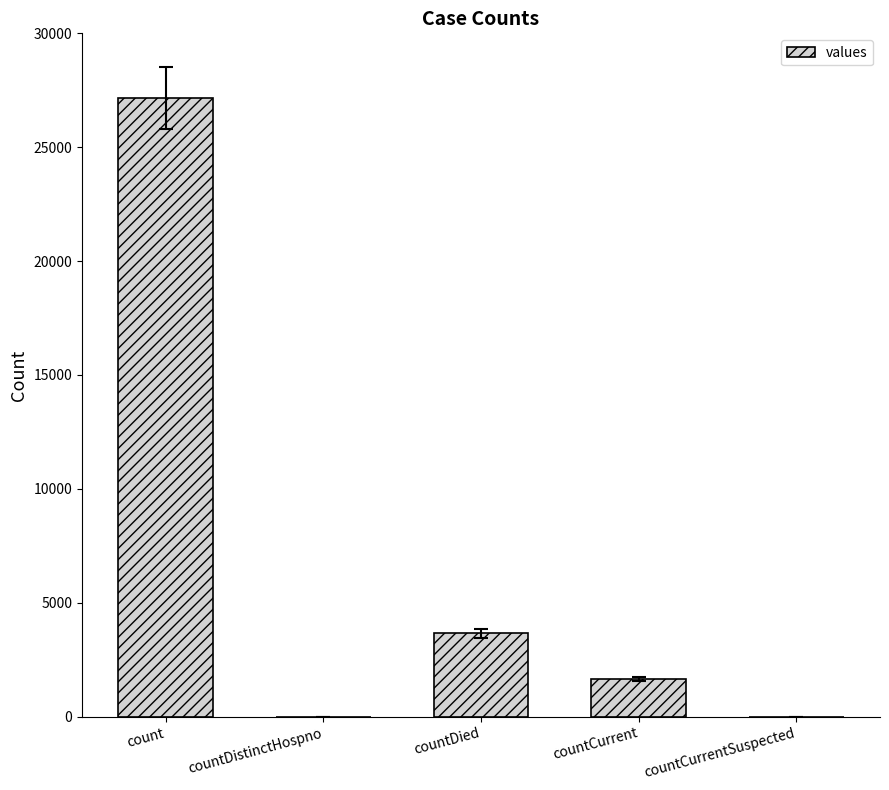

Which label corresponds to the largest value in the chart?

count